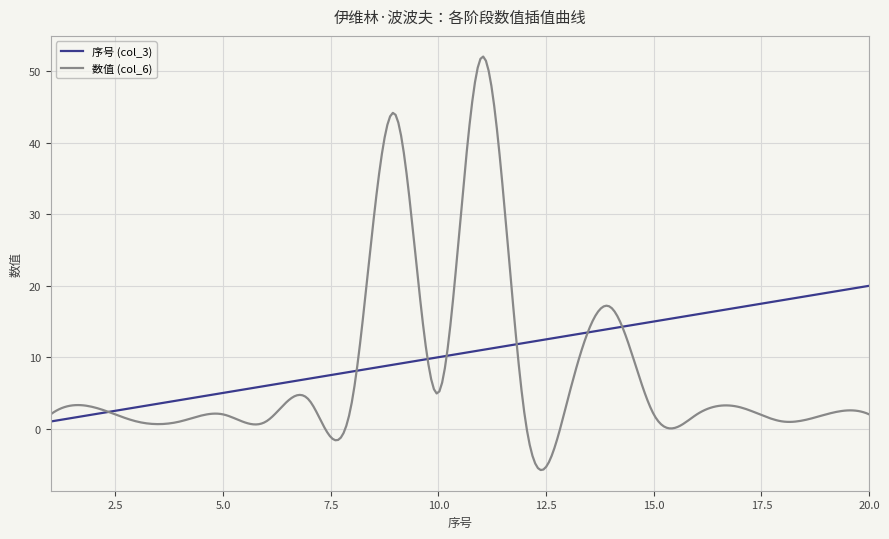

What is the smallest value displayed?

-5.8